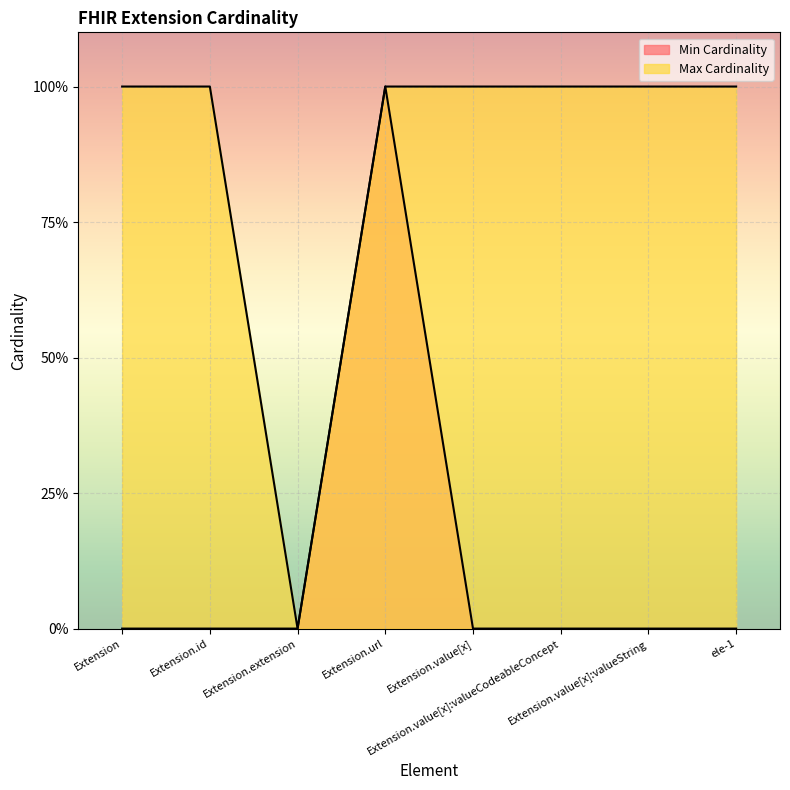

Where is the first local minimum for Max Cardinality?

Extension.extension